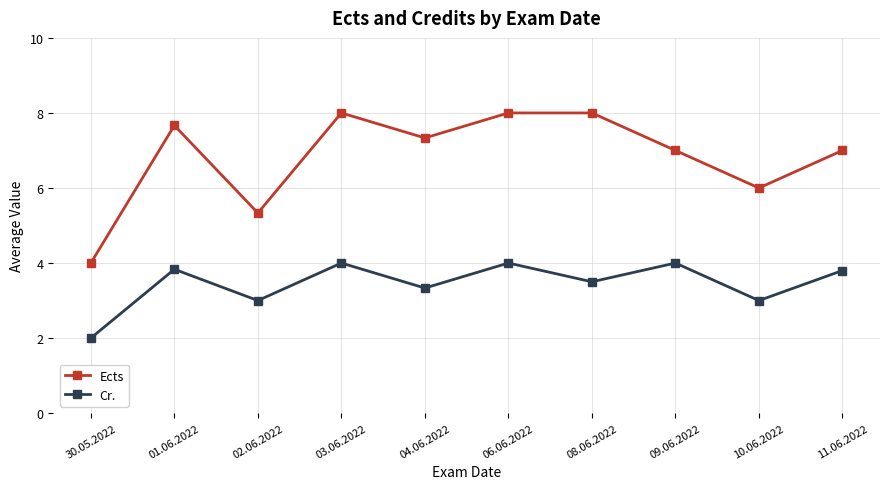

Reading left to right, list all the values displayed in this chart.

Ects: 30.05.2022=4.0	01.06.2022=7.7	02.06.2022=5.3	03.06.2022=8.0	04.06.2022=7.3	06.06.2022=8.0	08.06.2022=8.0	09.06.2022=7.0	10.06.2022=6.0	11.06.2022=7.0
Cr.: 30.05.2022=2.0	01.06.2022=3.8	02.06.2022=3.0	03.06.2022=4.0	04.06.2022=3.3	06.06.2022=4.0	08.06.2022=3.5	09.06.2022=4.0	10.06.2022=3.0	11.06.2022=3.8